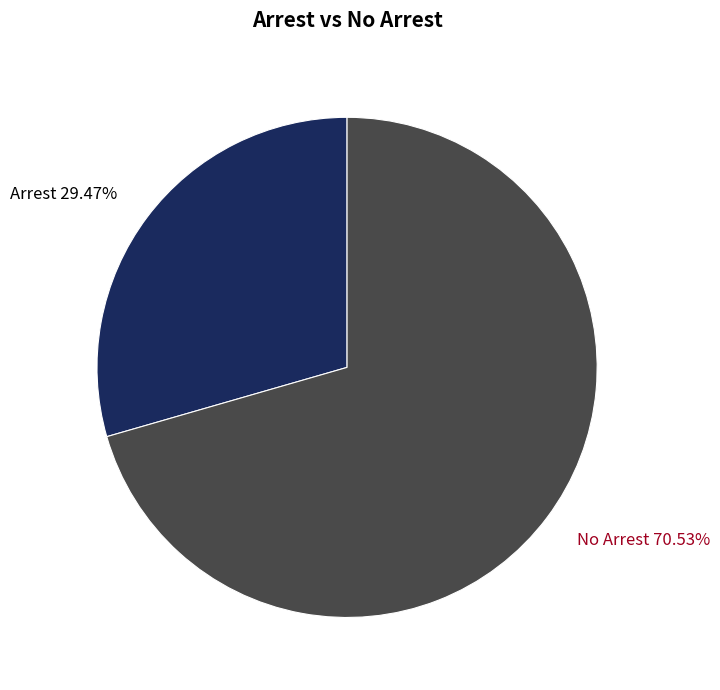

Combined, what portion of the pie is No Arrest and Arrest?

100.0%